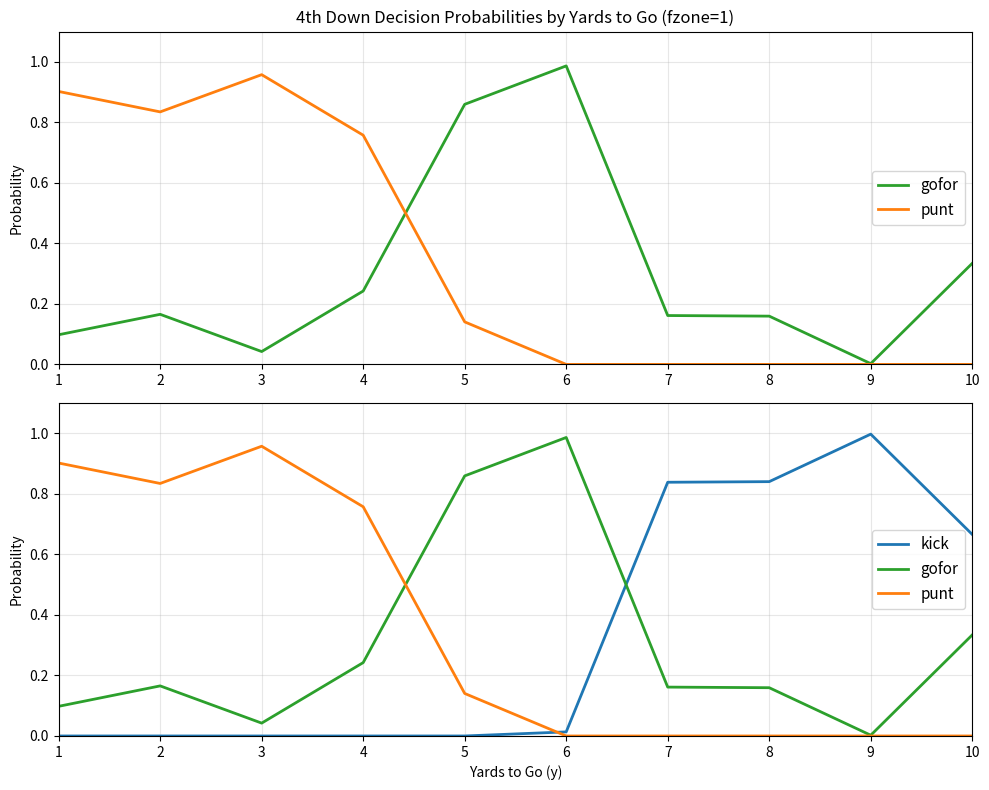

Reading left to right, list all the values displayed in this chart.

gofor: 0.1	0.2	0.0	0.2	0.9	1.0	0.2	0.2	0.0	0.3
punt: 0.9	0.8	1.0	0.8	0.1	0.0	0.0	0.0	0.0	0.0
kick: 0.0	0.0	0.0	0.0	0.0	0.0	0.8	0.8	1.0	0.7